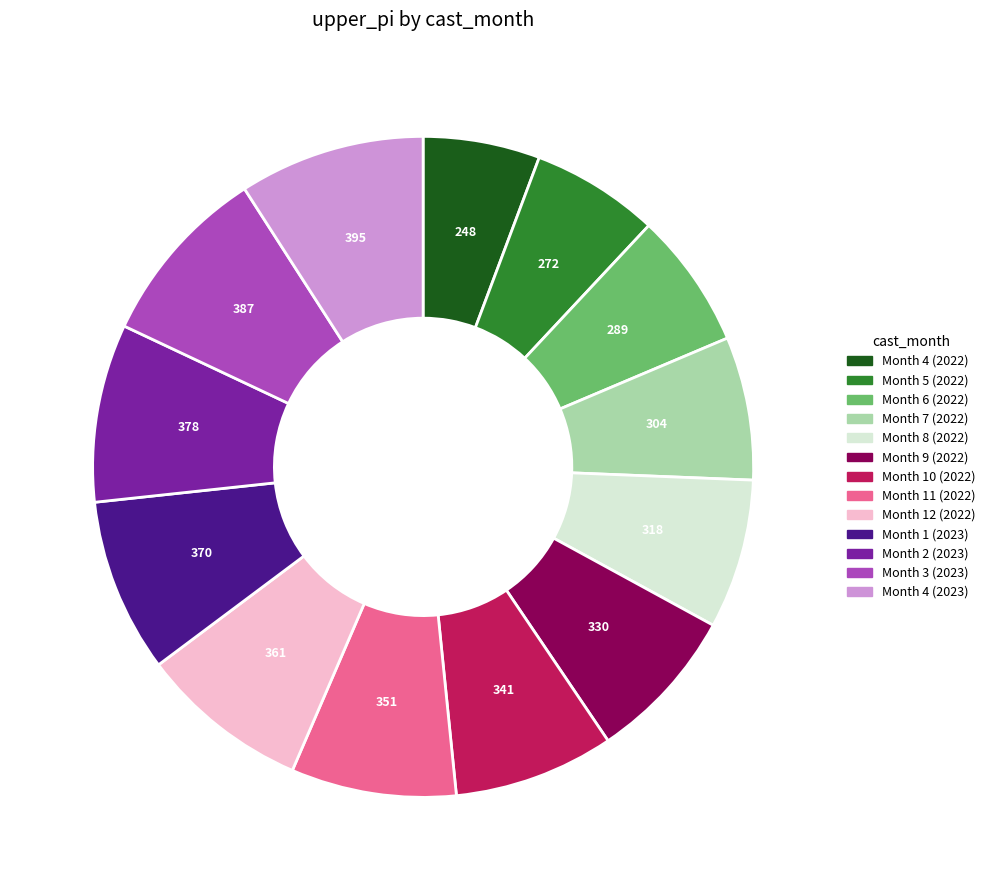

Which has a higher value, Month 4 (2023) or Month 1 (2023)?

Month 4 (2023)